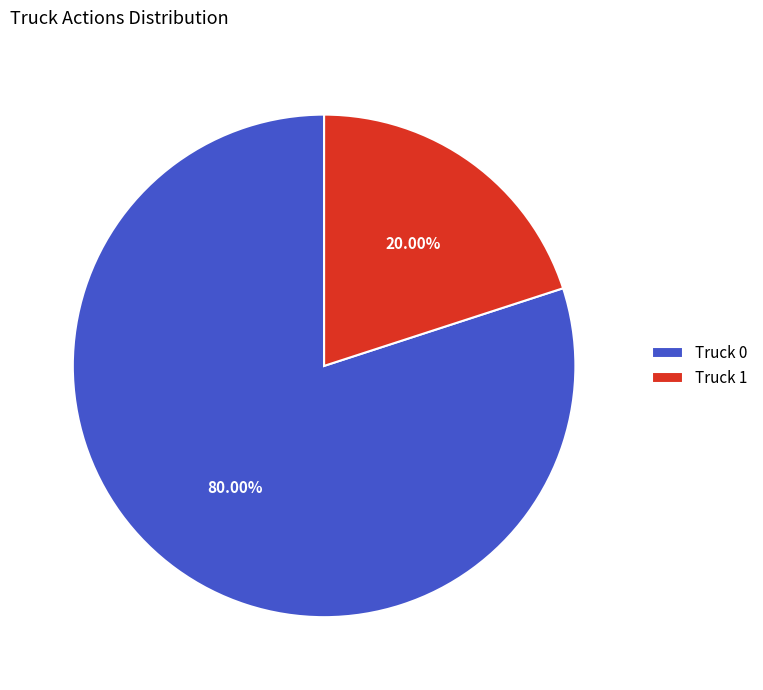

Between Truck 0 and Truck 1, which is larger?

Truck 0